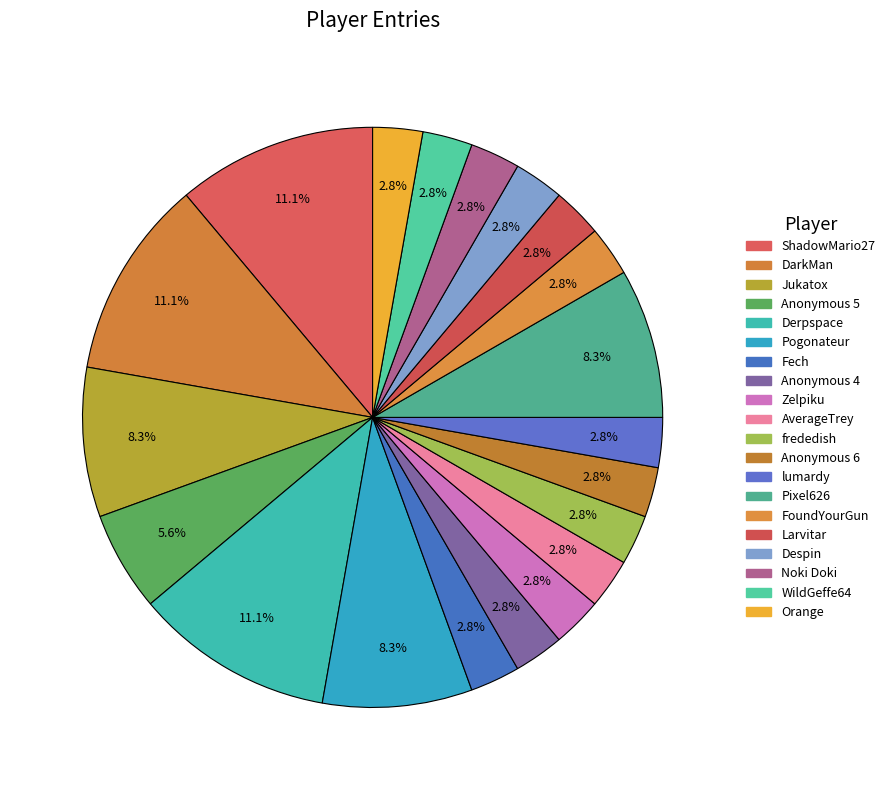

What percentage is the Larvitar slice, to the nearest percent?

3%